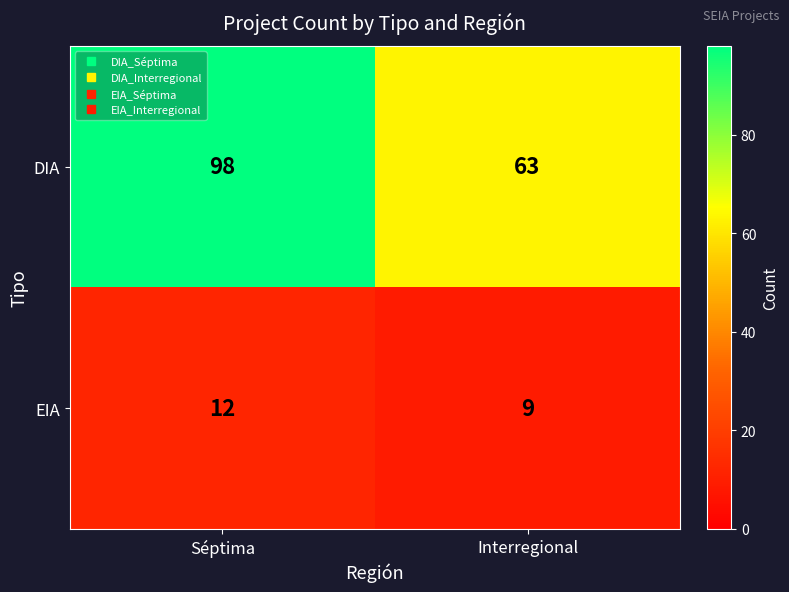

Is it true that DIA equals 99 at Interregional?

False